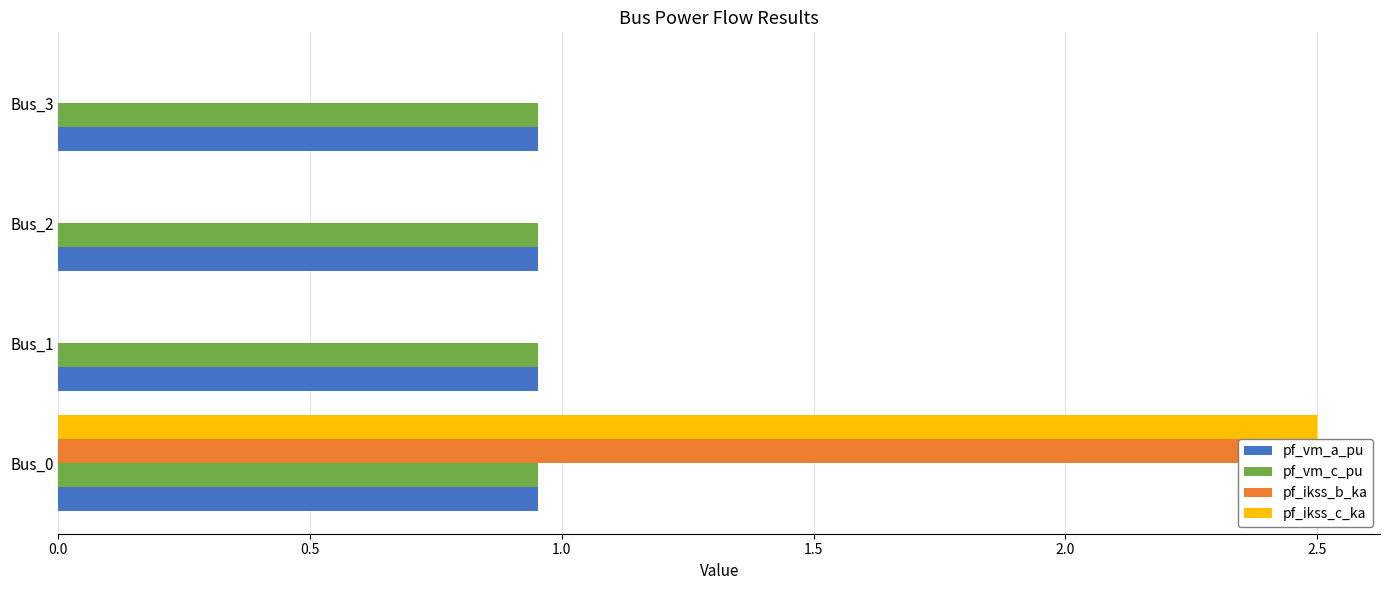

Which has a higher value, 1.0 or 0.5?

1.0